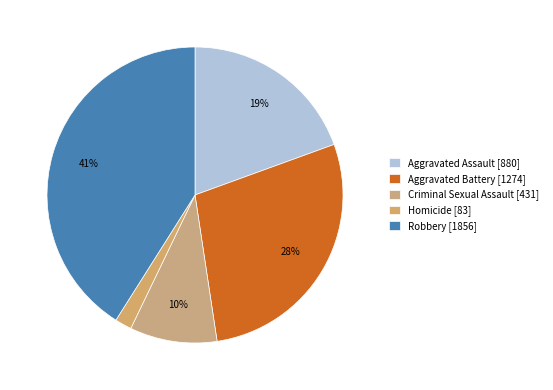

What is the total percentage of Homicide and Aggravated Assault?

21.3%